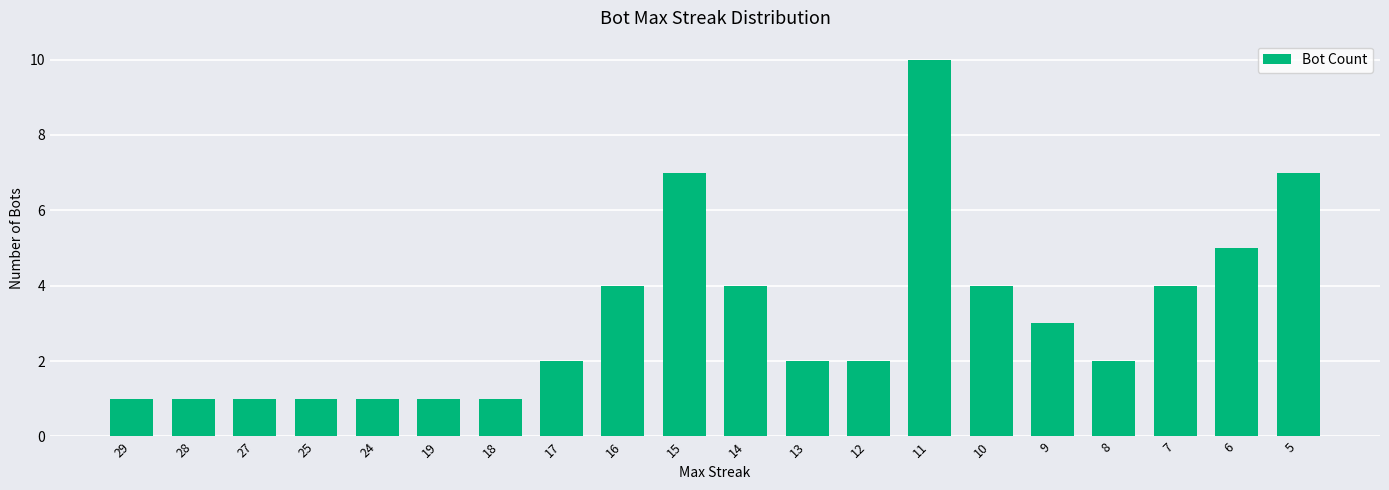

Does the chart contain any negative values?

No